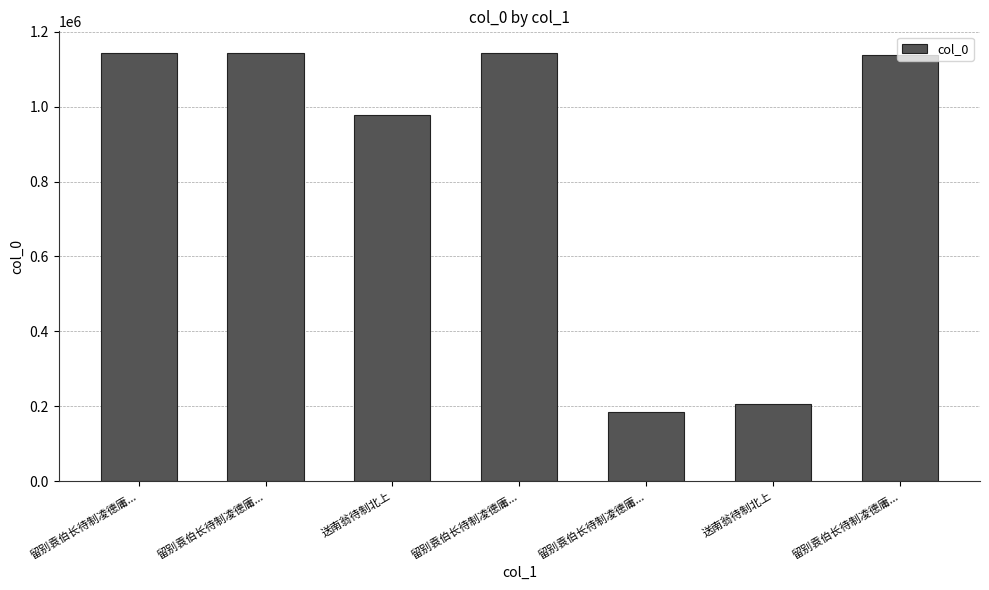

List the labels in order of value, smallest first.

留别袁伯长待制凌德庸..., 送南翁待制北上, 送南翁待制北上, 留别袁伯长待制凌德庸..., 留别袁伯长待制凌德庸..., 留别袁伯长待制凌德庸..., 留别袁伯长待制凌德庸...